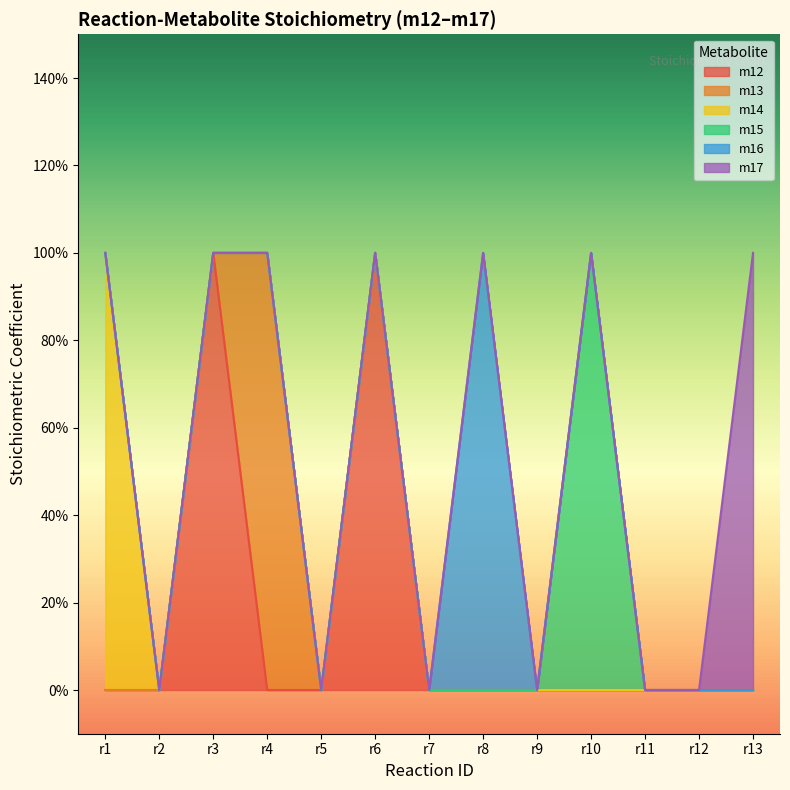

Which series has the largest total across all categories?

m12